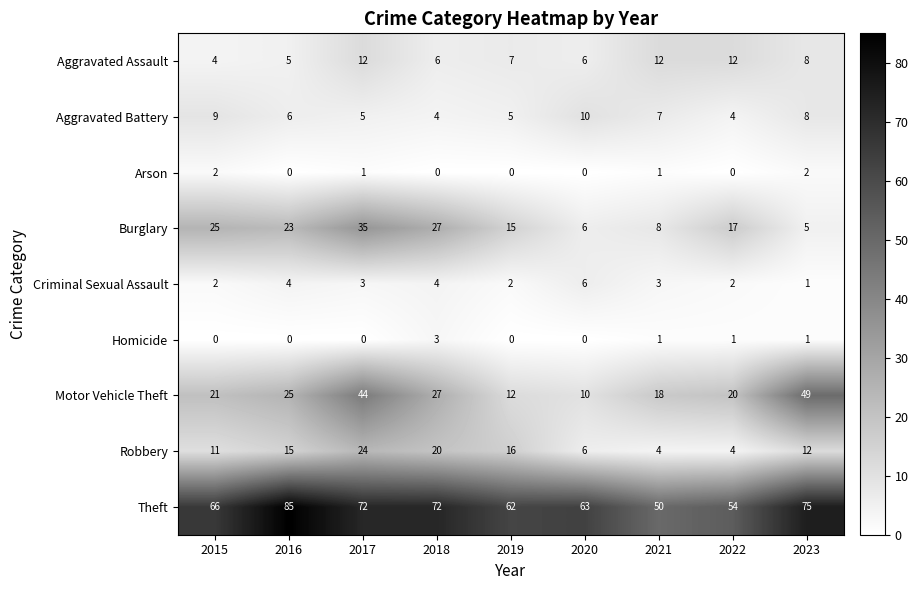

At how many categories does at least one series exceed 7?

9